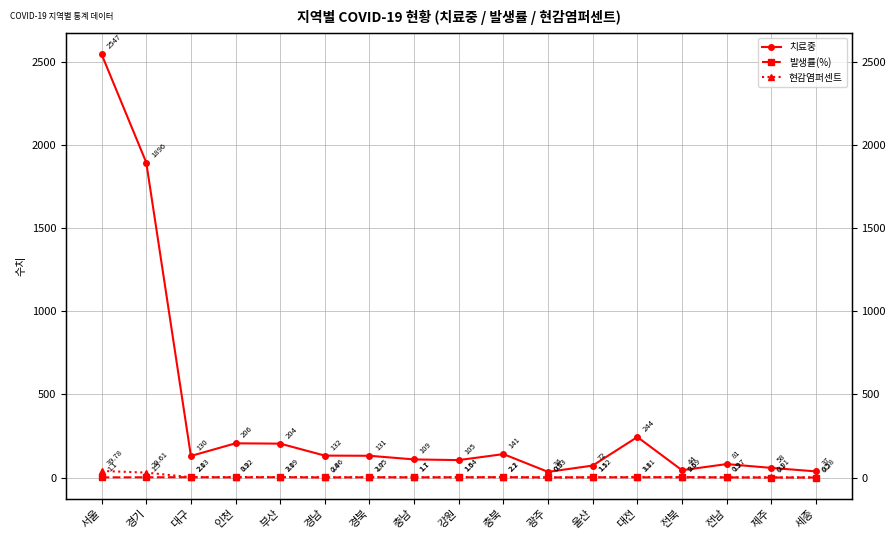

What is the sum of all 현감염퍼센트 values?

96.4